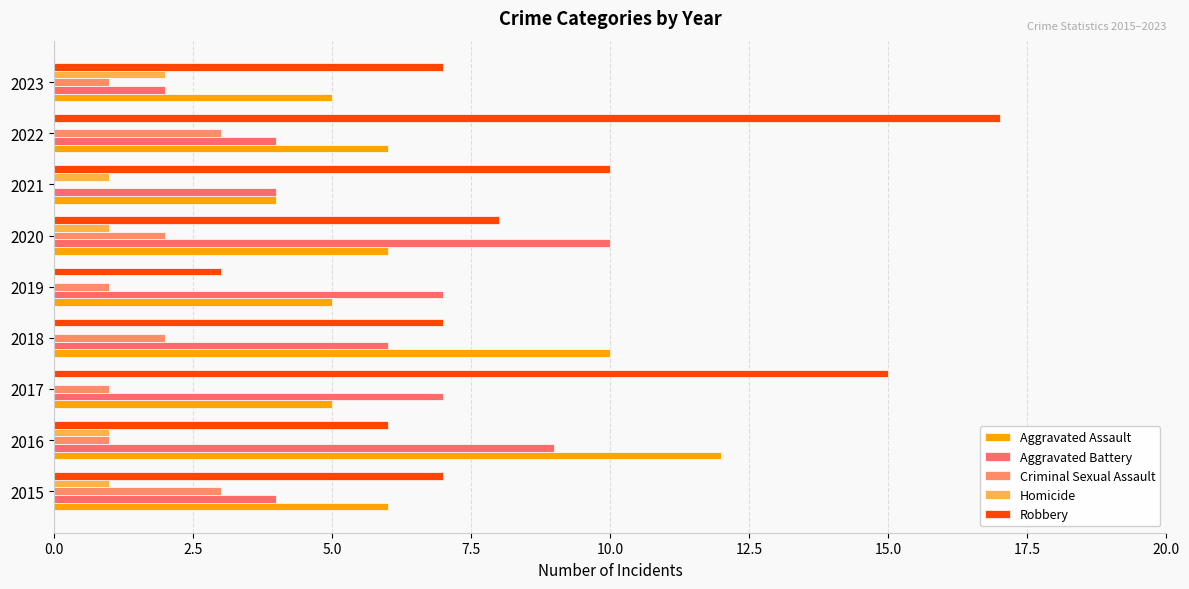

At which category is the sum across all series the highest?

2022